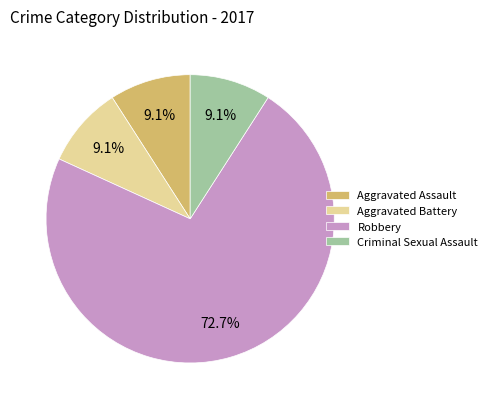

How many slices are in this pie chart?

4